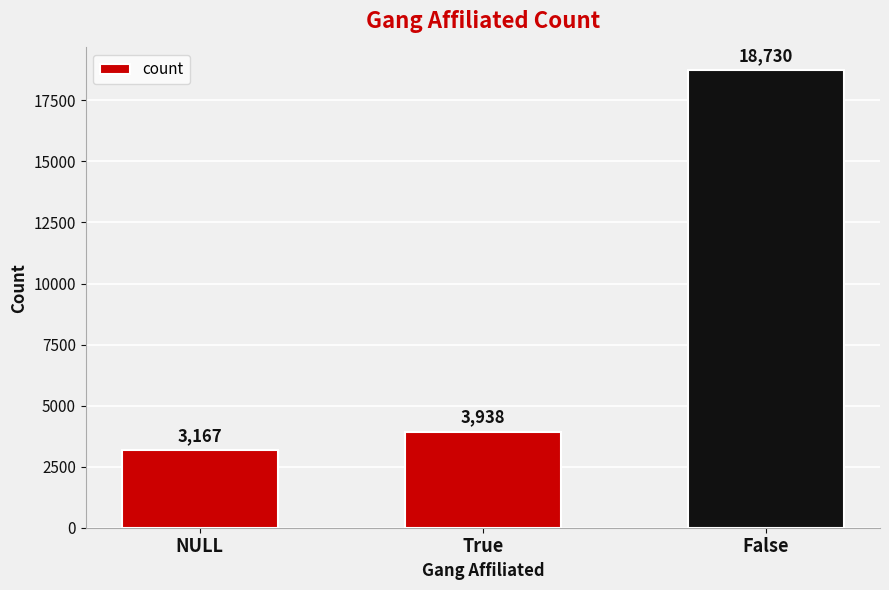

What is the label of the 2nd bar from the left?

True